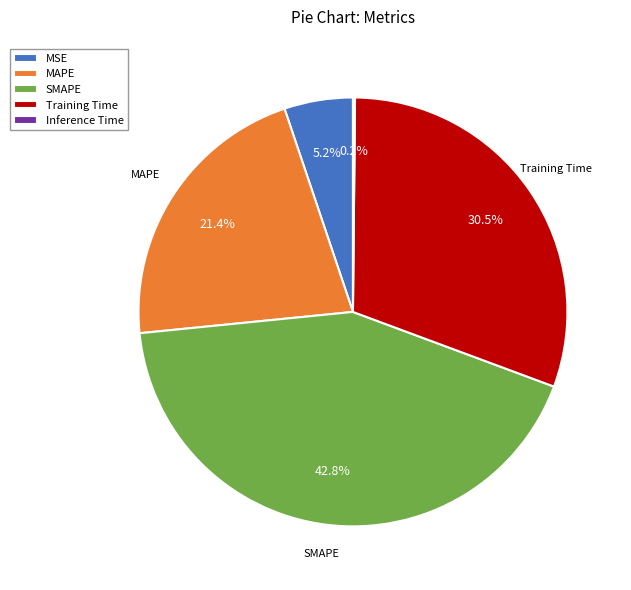

Does any single category account for the majority?

No